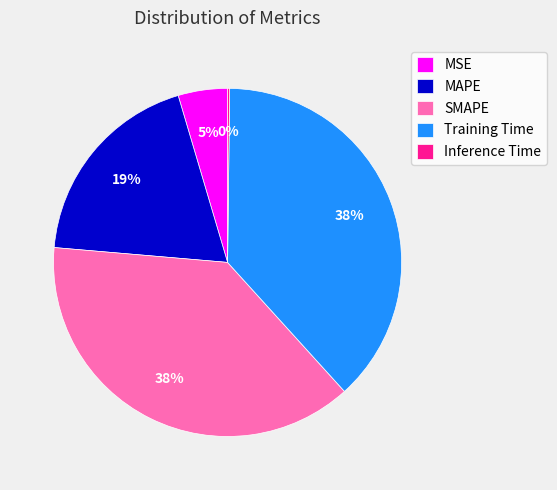

What percentage is the SMAPE slice, to the nearest percent?

38%